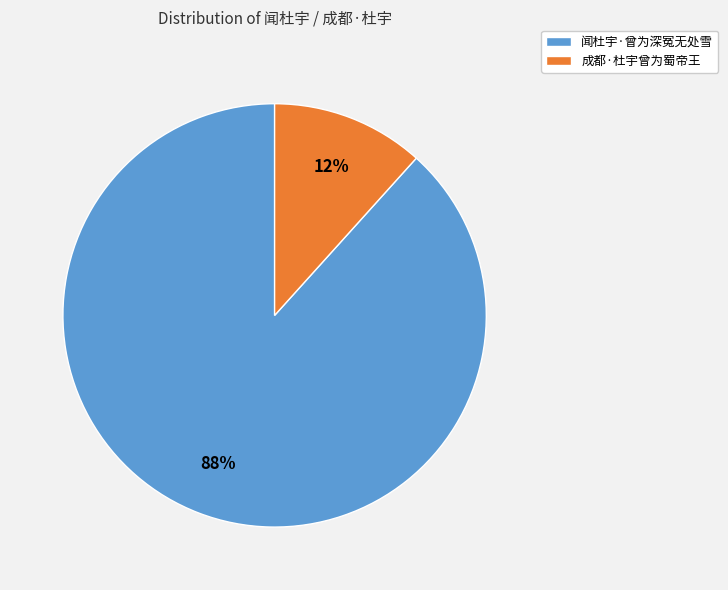

To the nearest percent, what portion does 成都·杜宇曾为蜀帝王 represent?

12%